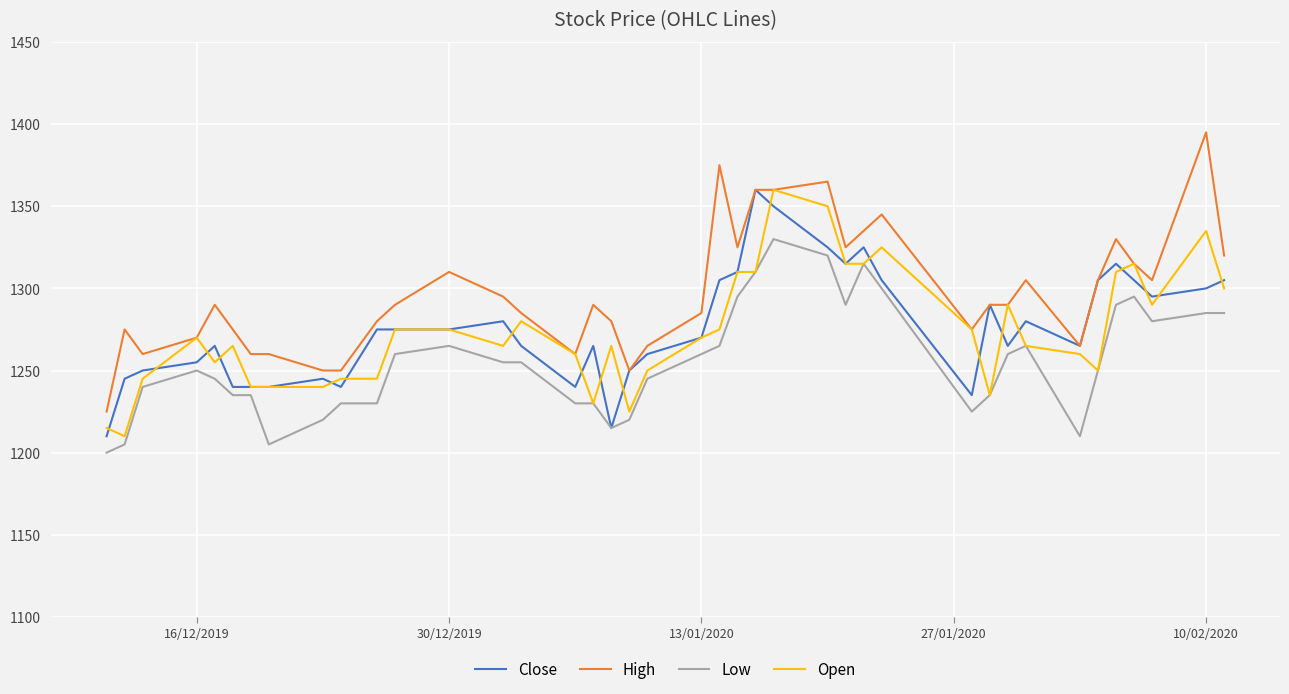

Does the chart display data point markers on the line(s)?

No